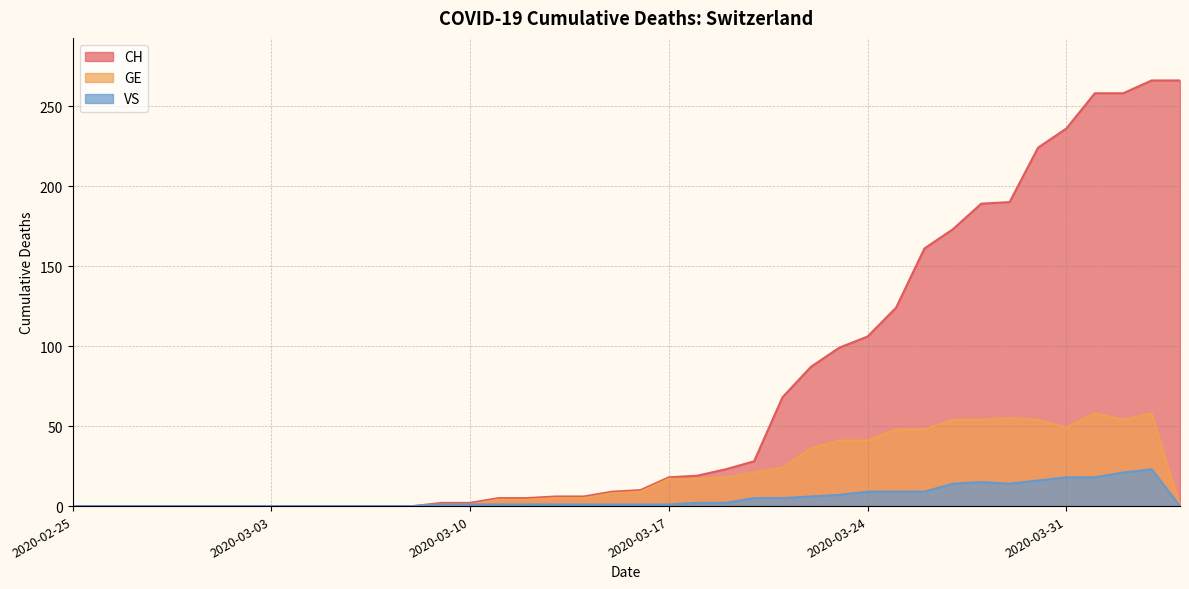

What is the label of the 15th point from the right?

2020-03-21